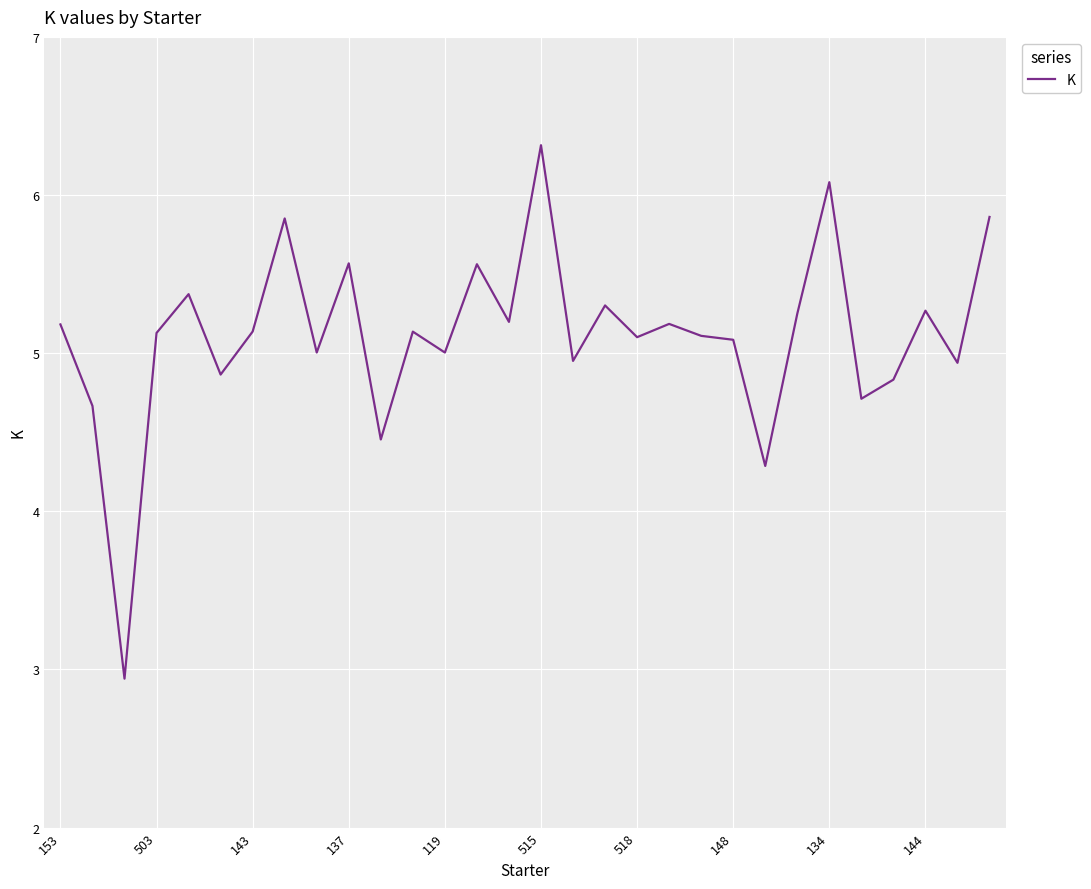

What is the greatest value displayed?

6.3